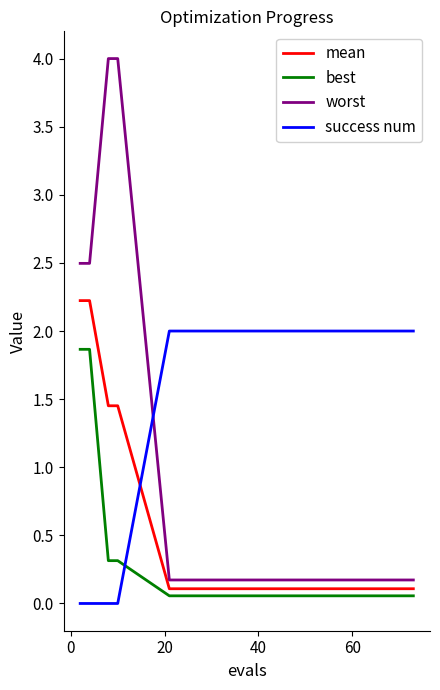

True or false: worst and best cross at least once.

False